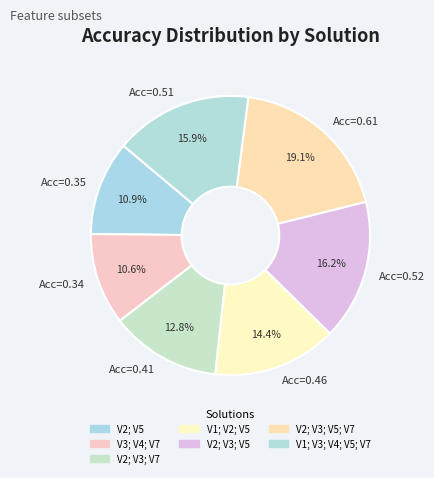

Does V1; V2; V5 represent more than half of the total?

No